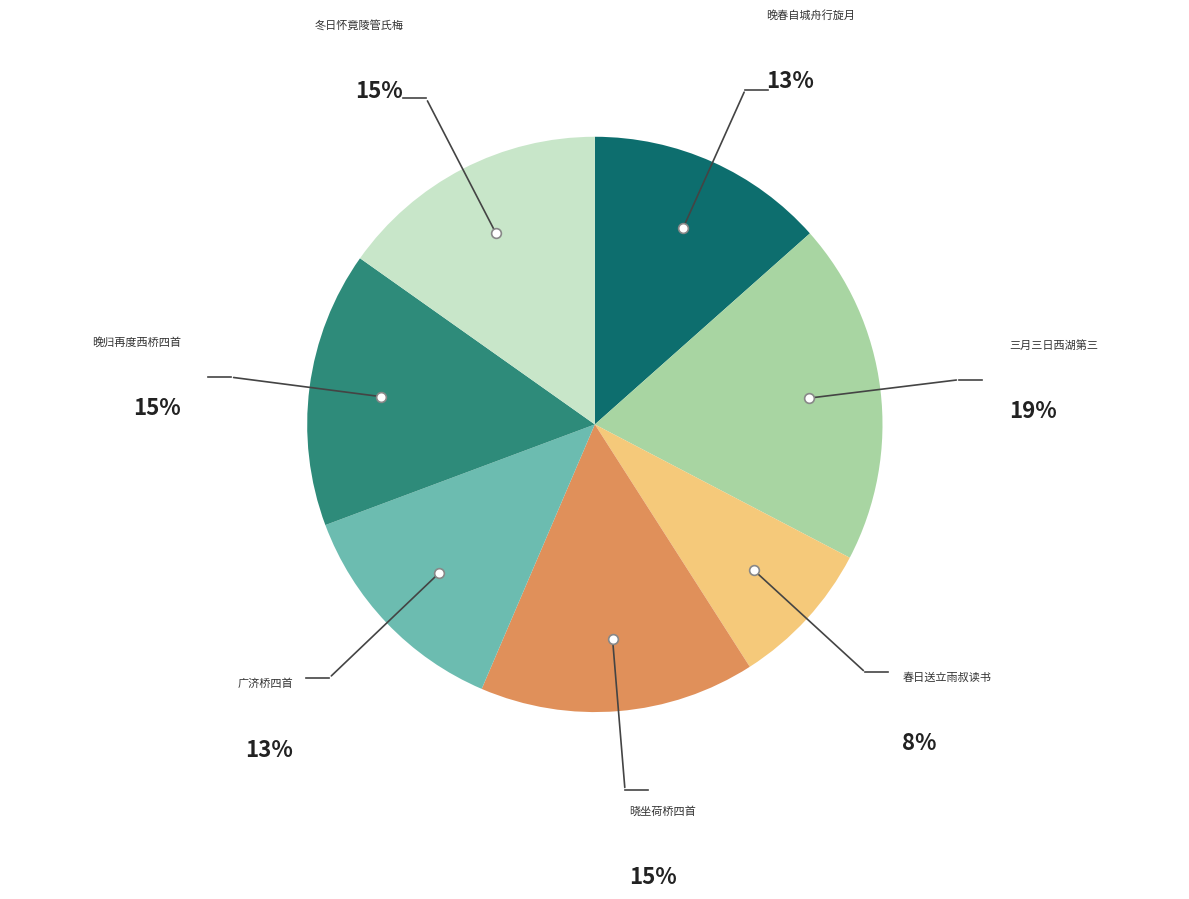

To the nearest percent, what is the difference between the largest and smallest slice percentages?

11%